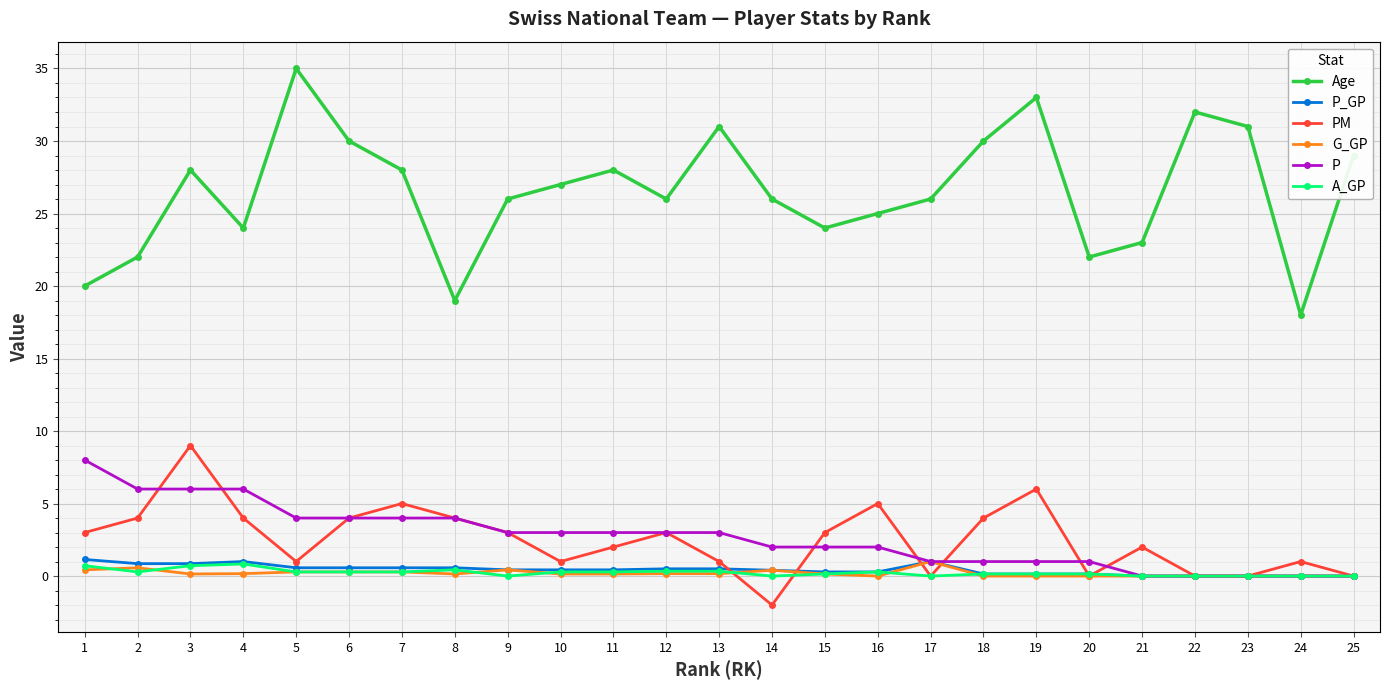

True or false: G_GP has more than 0 points higher than both neighbors.

True